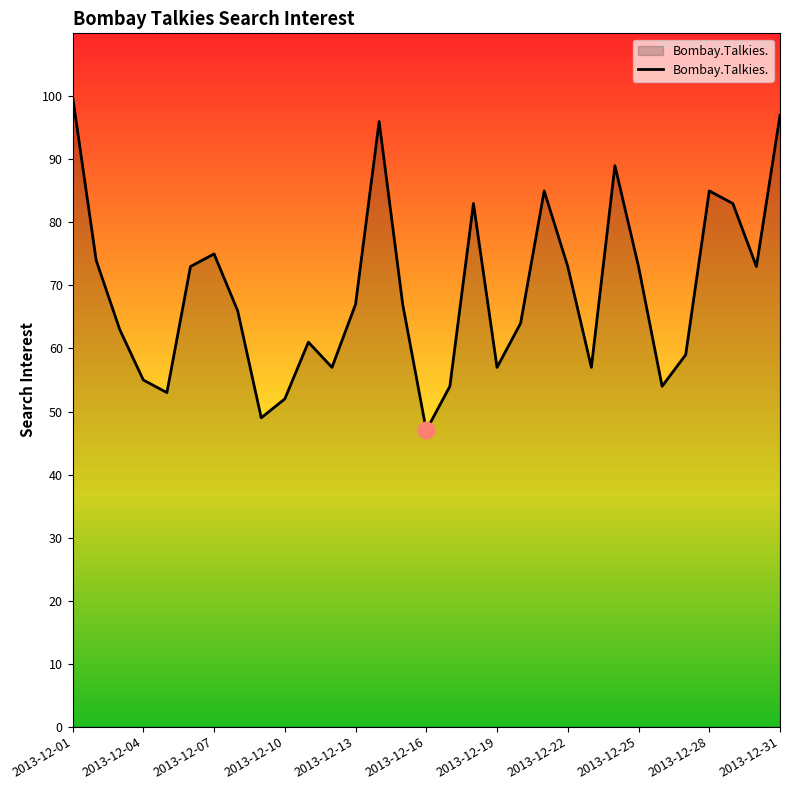

What is the greatest value displayed?

100